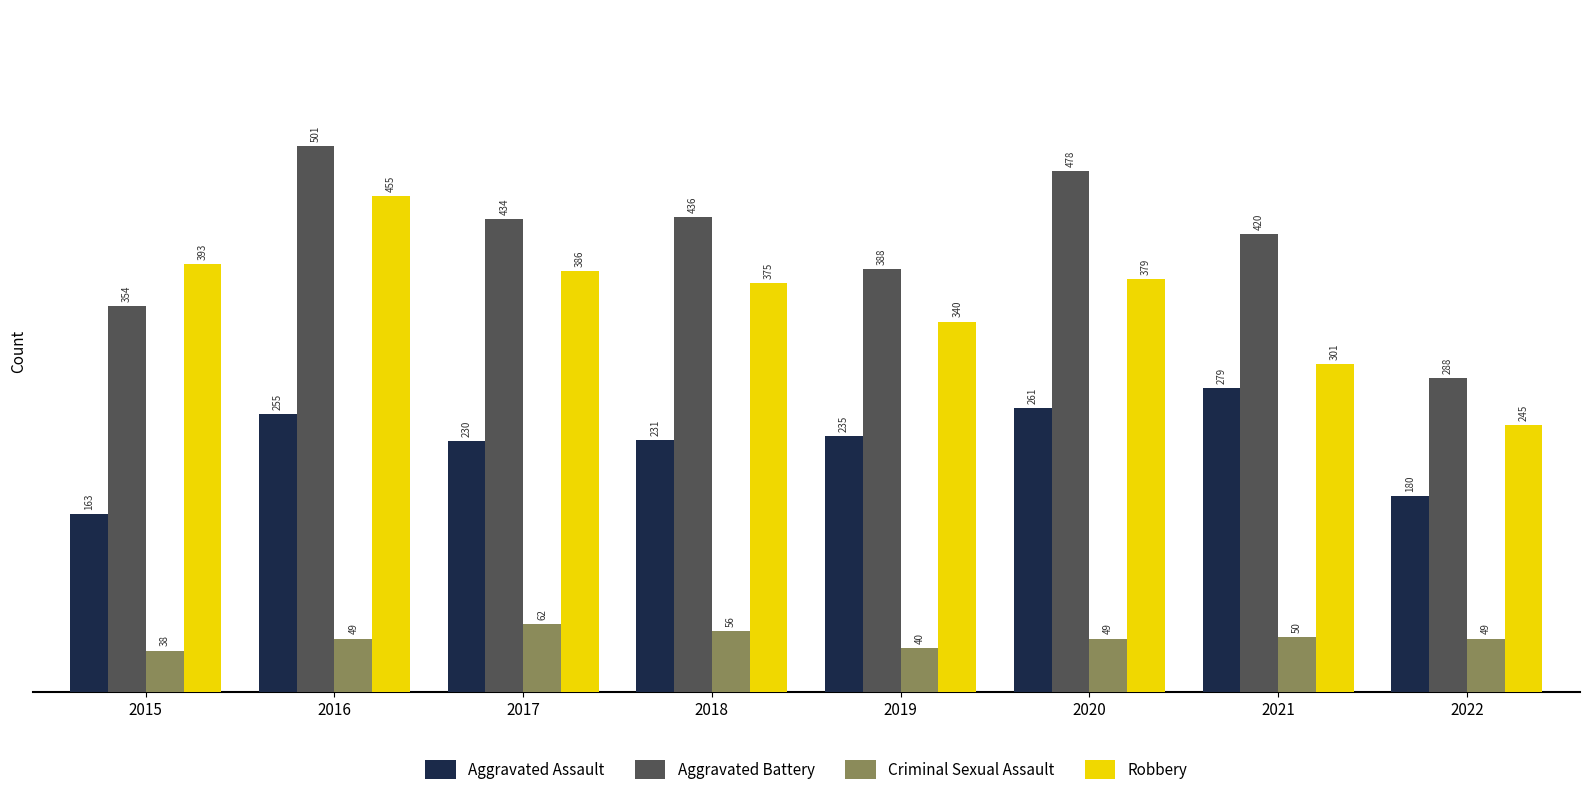

What is the minimum value shown in the chart?

38